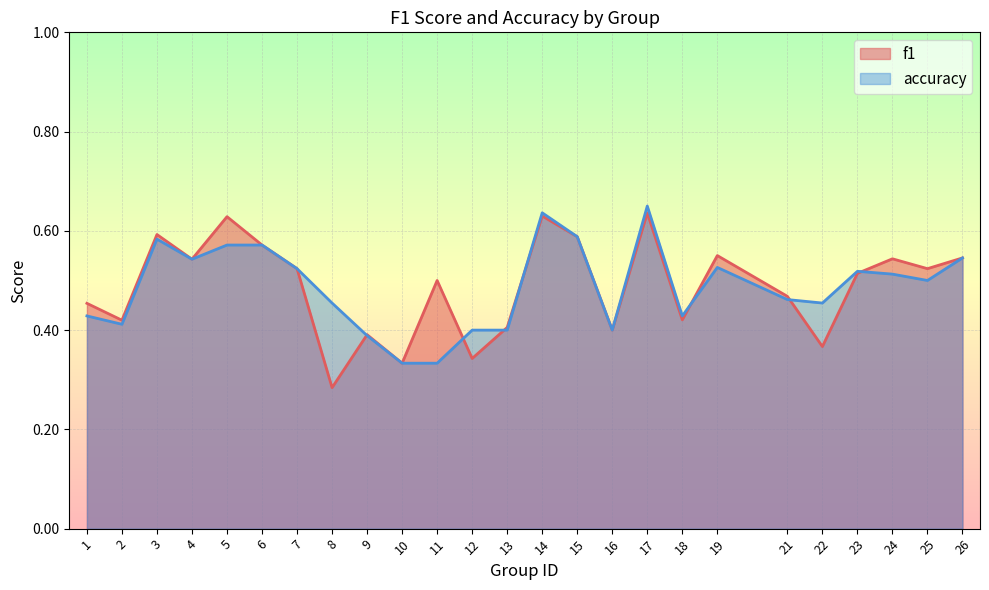

List the series in order of their peak value, lowest first.

f1, accuracy